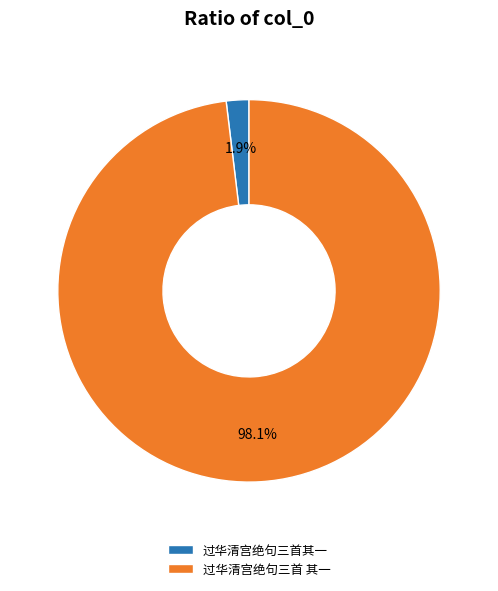

Which category has the smallest portion of the pie?

过华清宫绝句三首其一